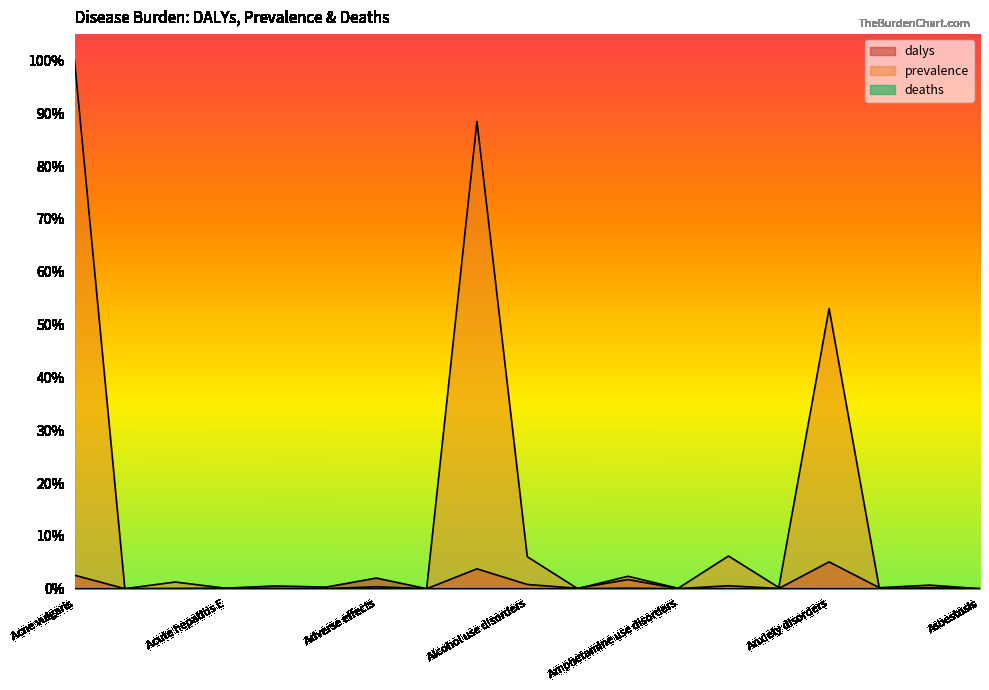

Does the chart display data point markers on the line(s)?

No